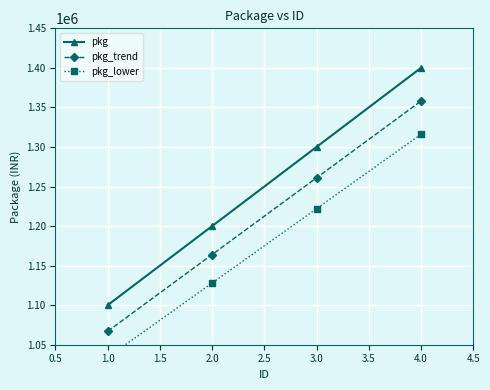

How many data points in pkg are less than 1300000?

2